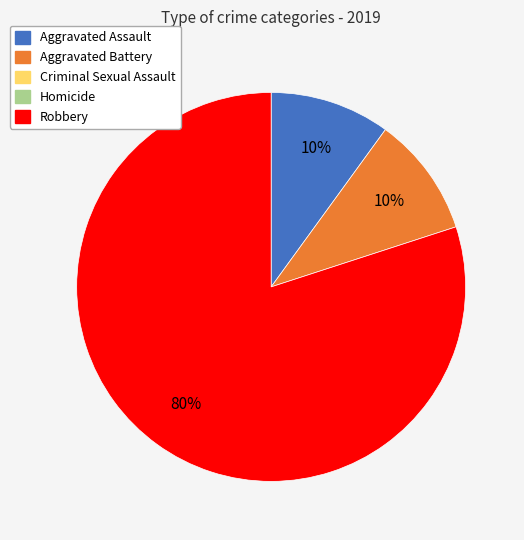

Does any single category account for the majority?

Yes